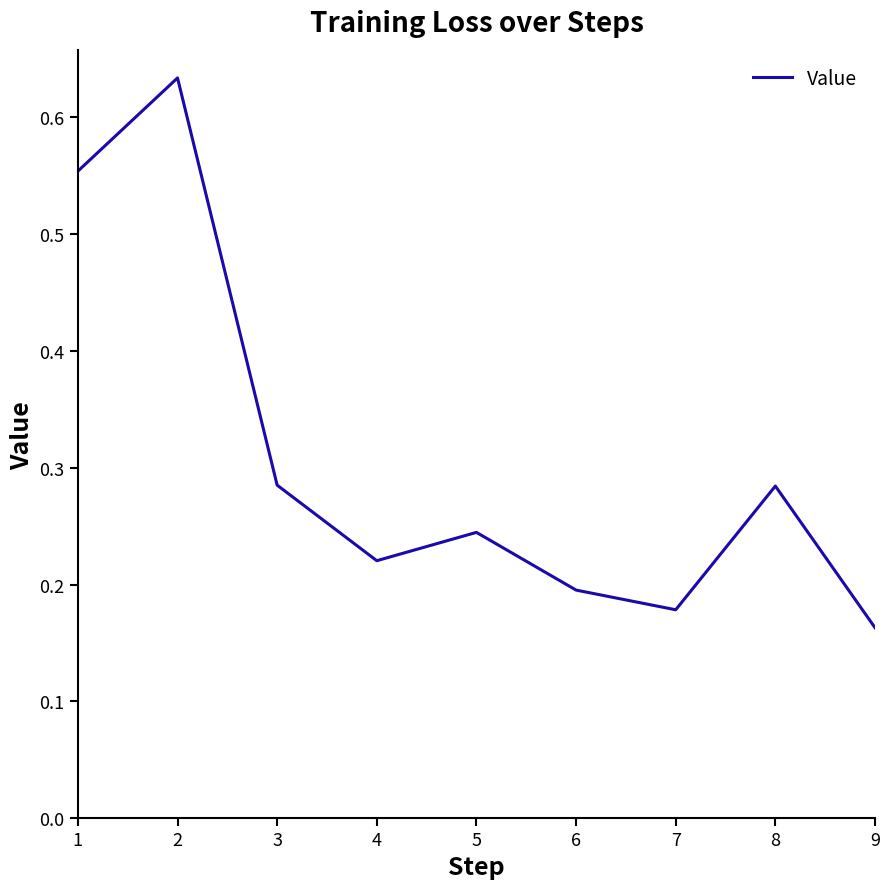

At which label is the value closest to 0?

9